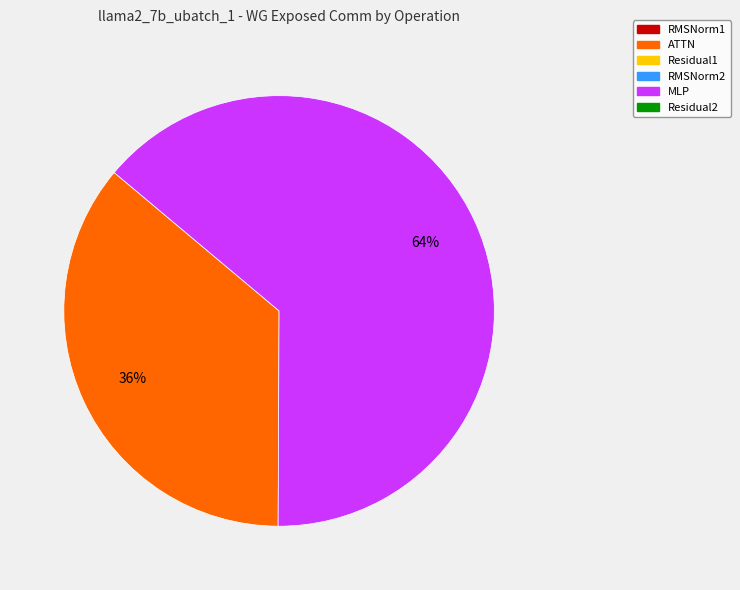

To the nearest percent, what is the difference between the largest and smallest slice percentages?

28%